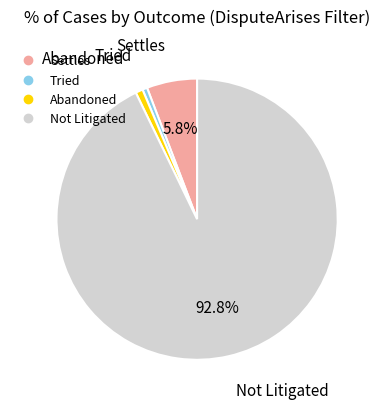

Which category accounts for the majority?

Not Litigated